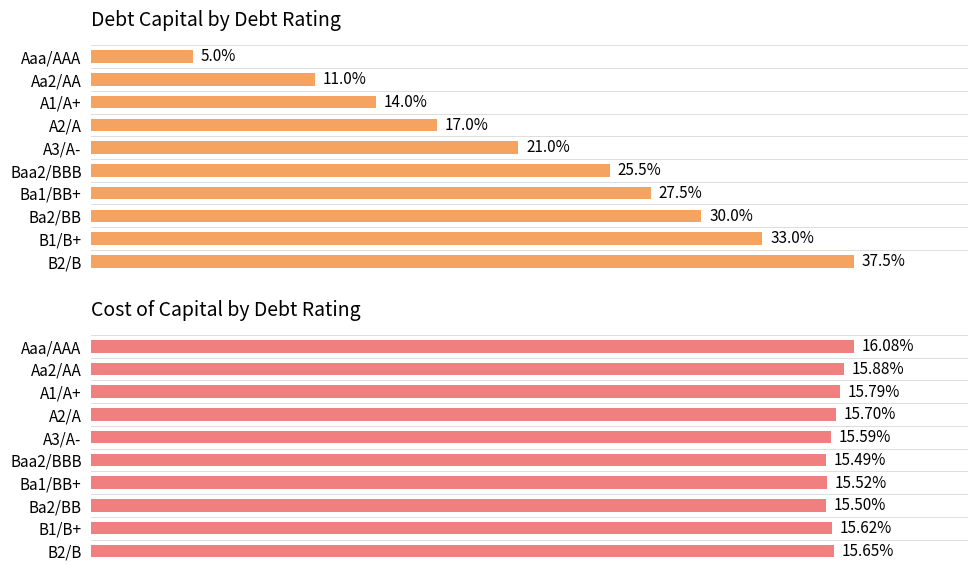

How many groups of bars are there?

10